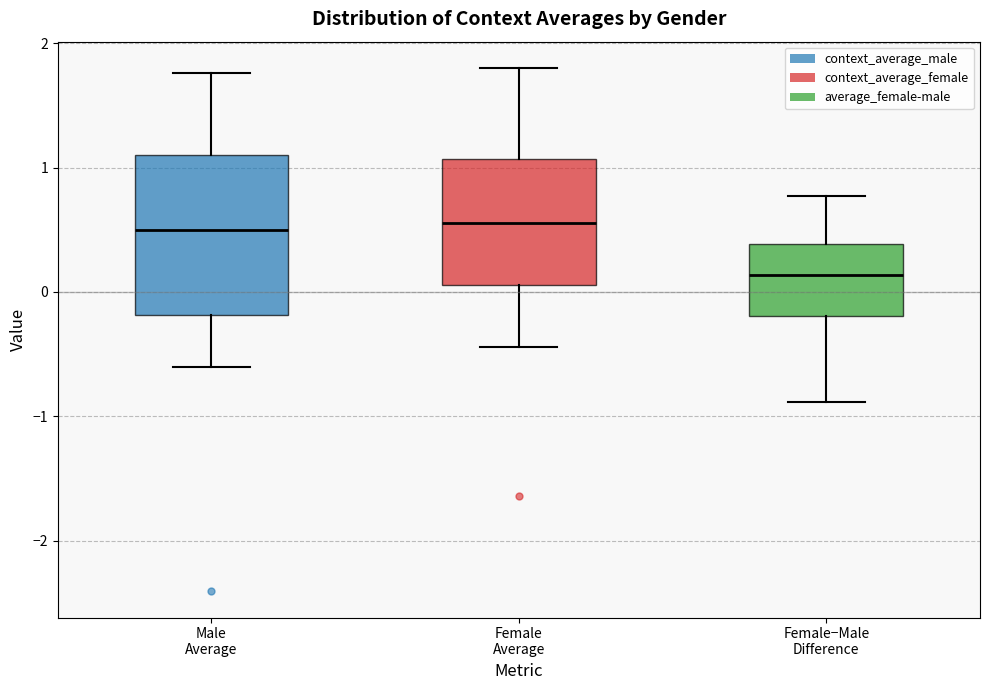

Where does the upper whisker of the box for Female−Male Difference end on the y-axis? The values are not printed on the chart, so give them approximately, as read against the axis.

0.8